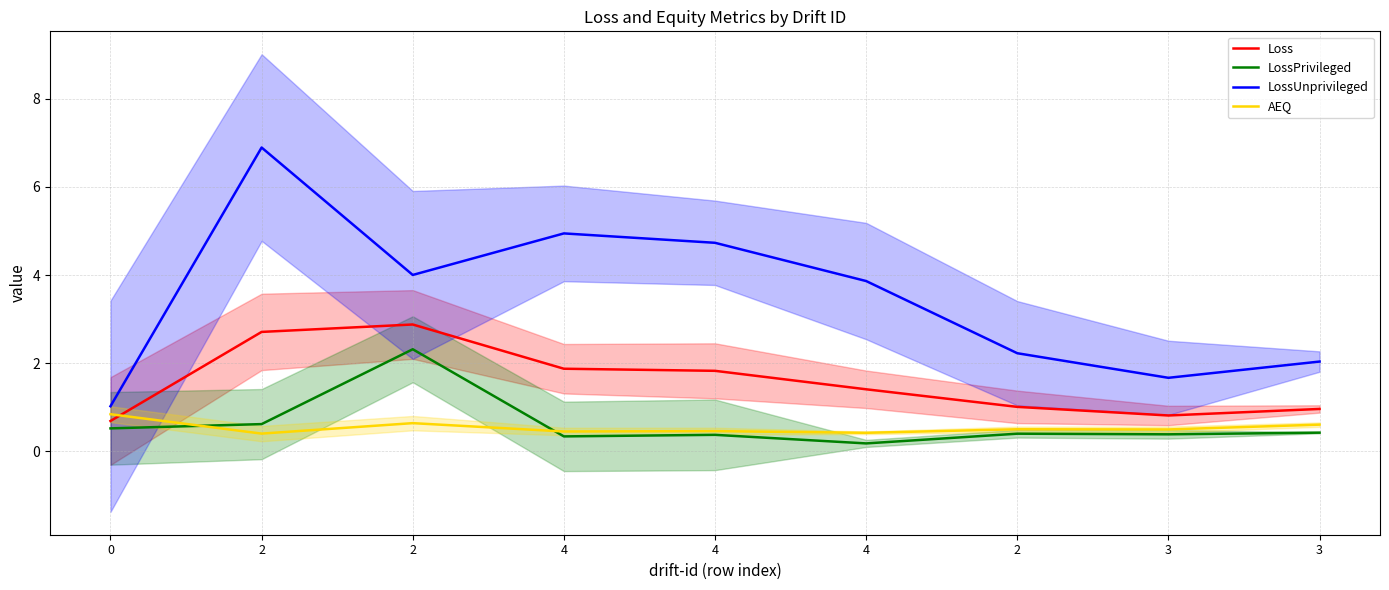

How many interior local valleys does the Loss series have?

1